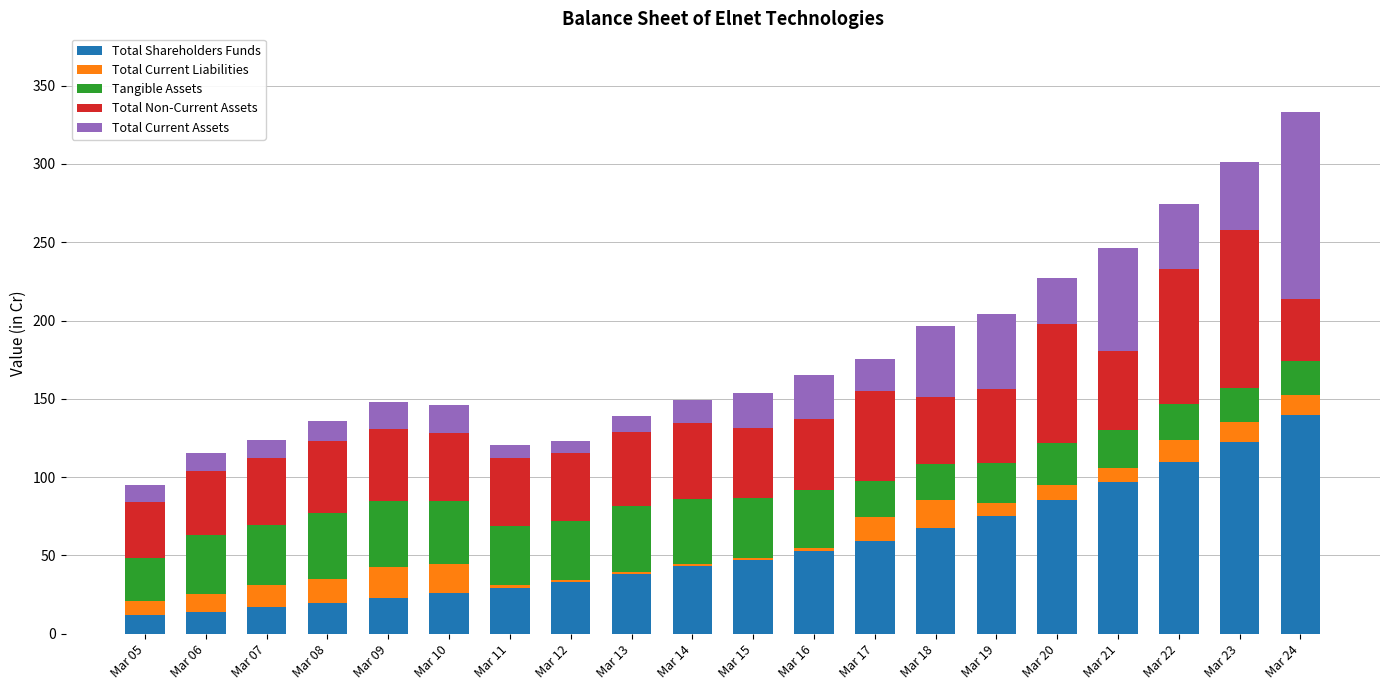

What is the difference between the second highest and second lowest values in the Total Shareholders Funds series?

108.5